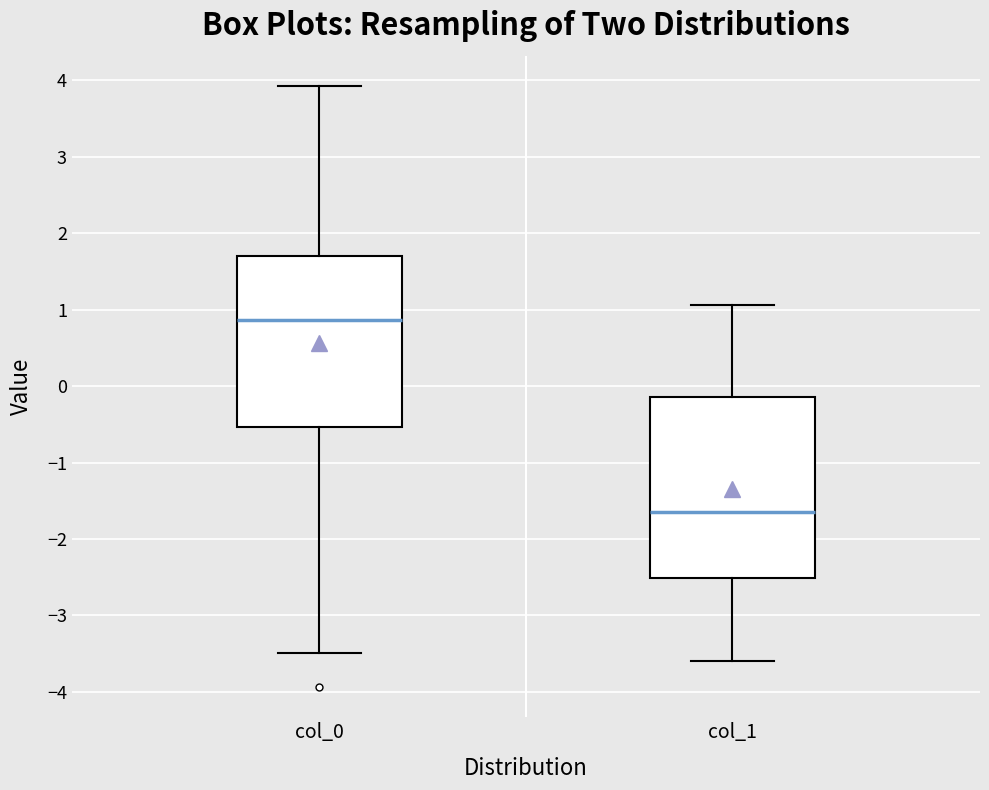

Reading left to right, read every box against the y-axis: the position of its median line, the range the box covers, and the ends of its whiskers. The values are not printed on the chart, so give them approximately, as read against the axis.

col_0: median 0.9, box -0.5 to 1.7, whiskers -3.5 to 3.9
col_1: median -1.6, box -2.5 to -0.1, whiskers -3.6 to 1.1